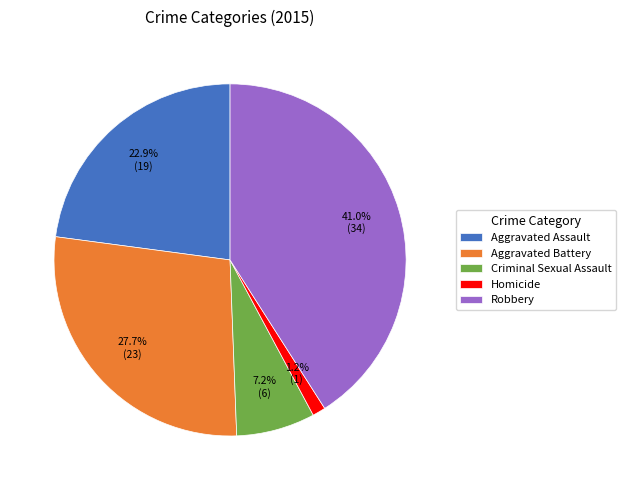

To the nearest percent, what is the difference between the largest and smallest slice percentages?

40%